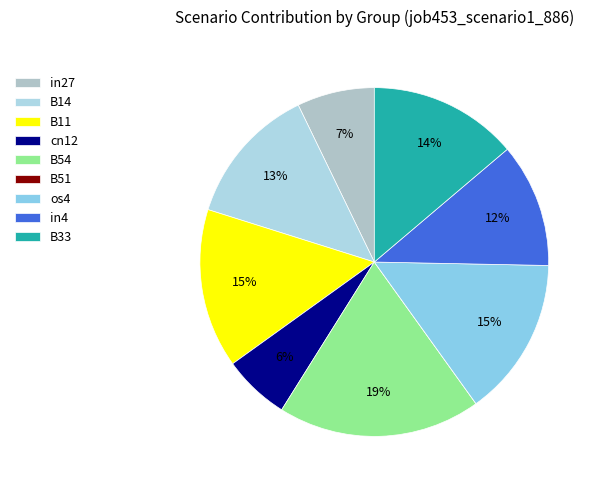

What percentage do cn12 and B51 together represent?

6.2%